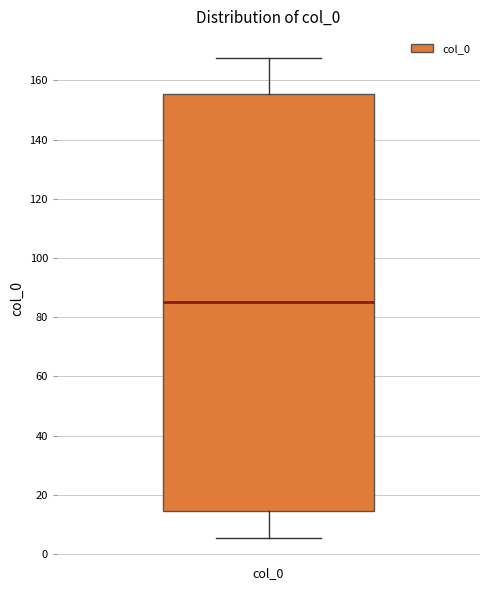

Read this box plot against the y-axis: the position of the median line, the range covered by the box, and the ends of both whiskers. The values are not printed on the chart, so give them approximately, as read against the axis.

median 86, box 14 to 156, whiskers 6 to 168